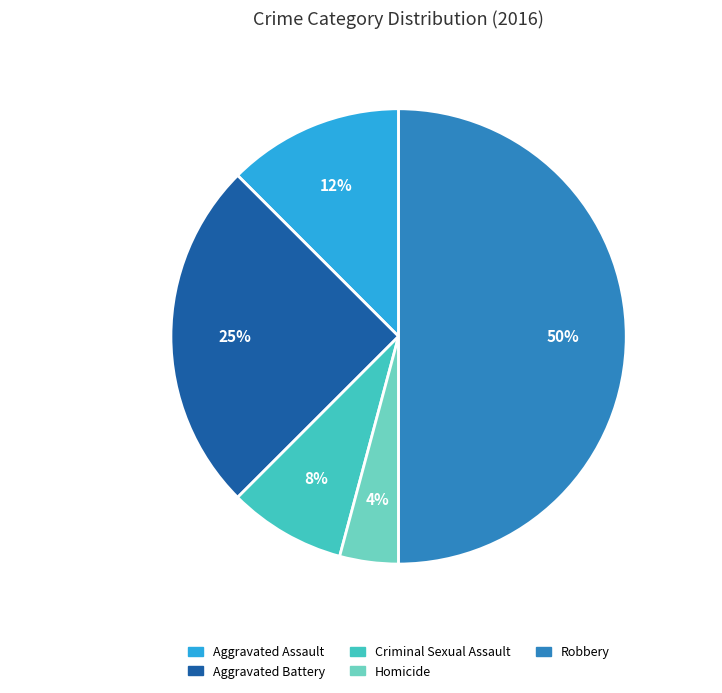

Is it true that Aggravated Assault is 12% of the pie?

True